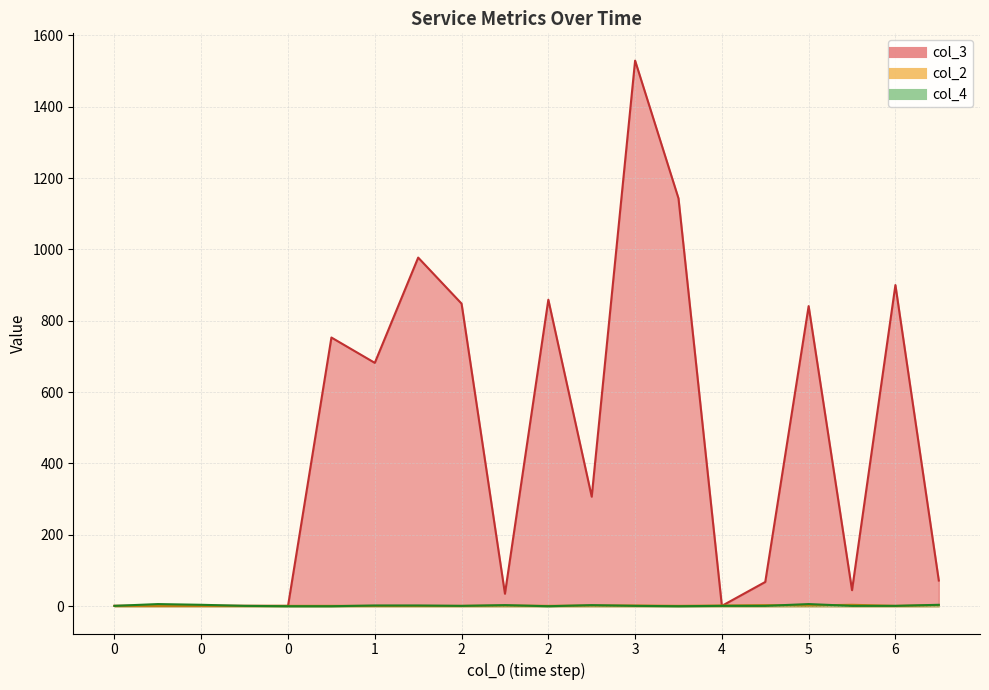

What is the difference between the maximum and minimum values in the col_4 series?

6